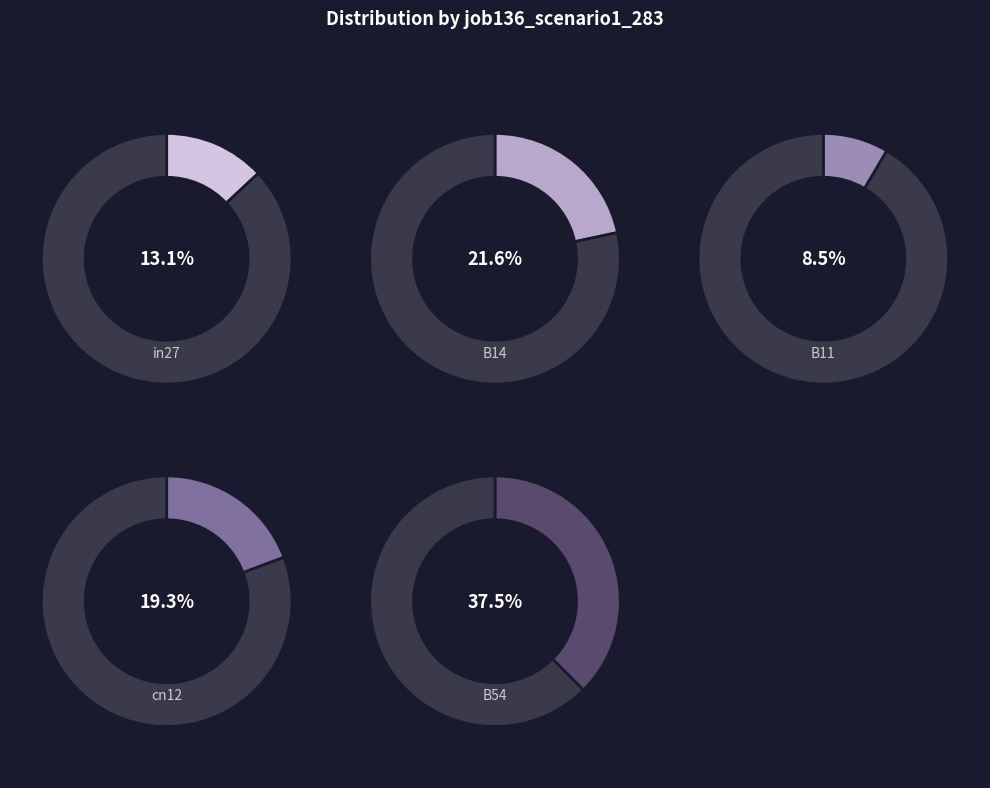

To the nearest percent, what is the average slice percentage?

20%